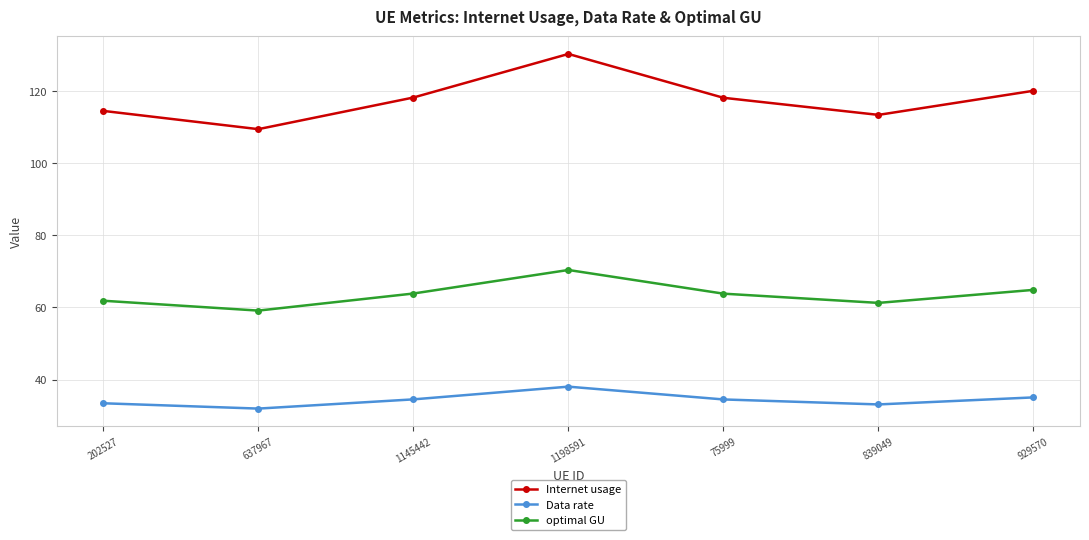

Where is the first local maximum for optimal GU?

1198591